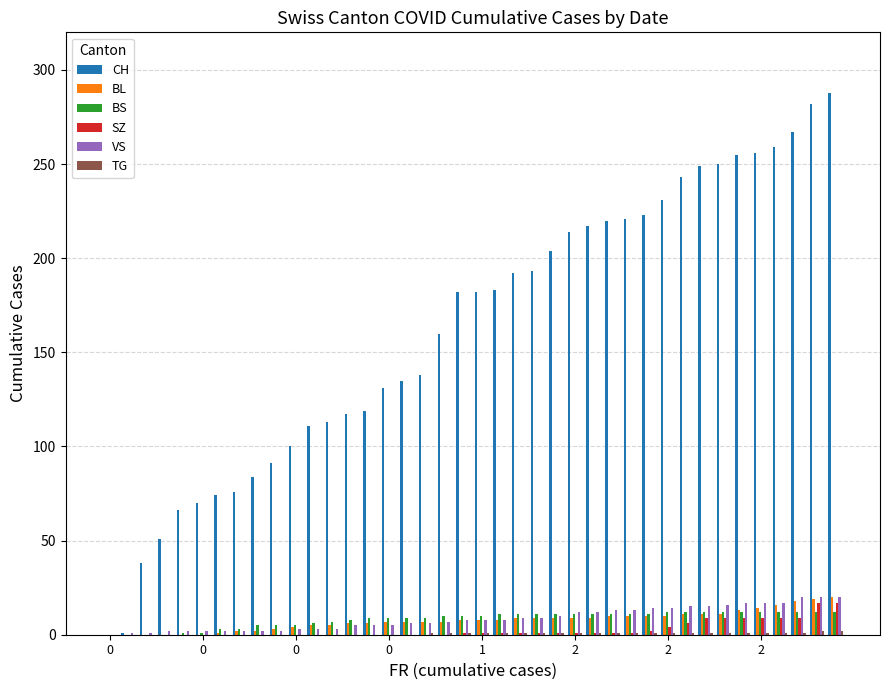

What is the highest value of the SZ series?

17